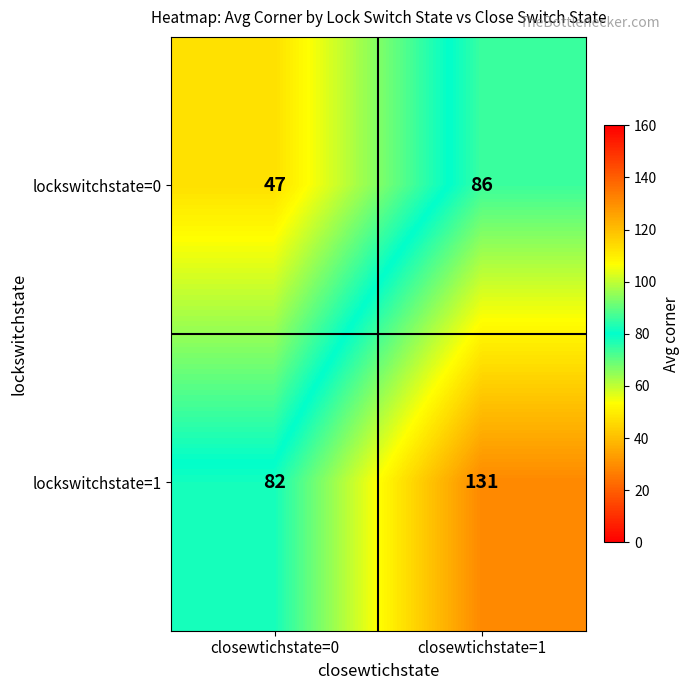

What value does the lockswitchstate=1 series have at closewtichstate=1, to the nearest 10?

130